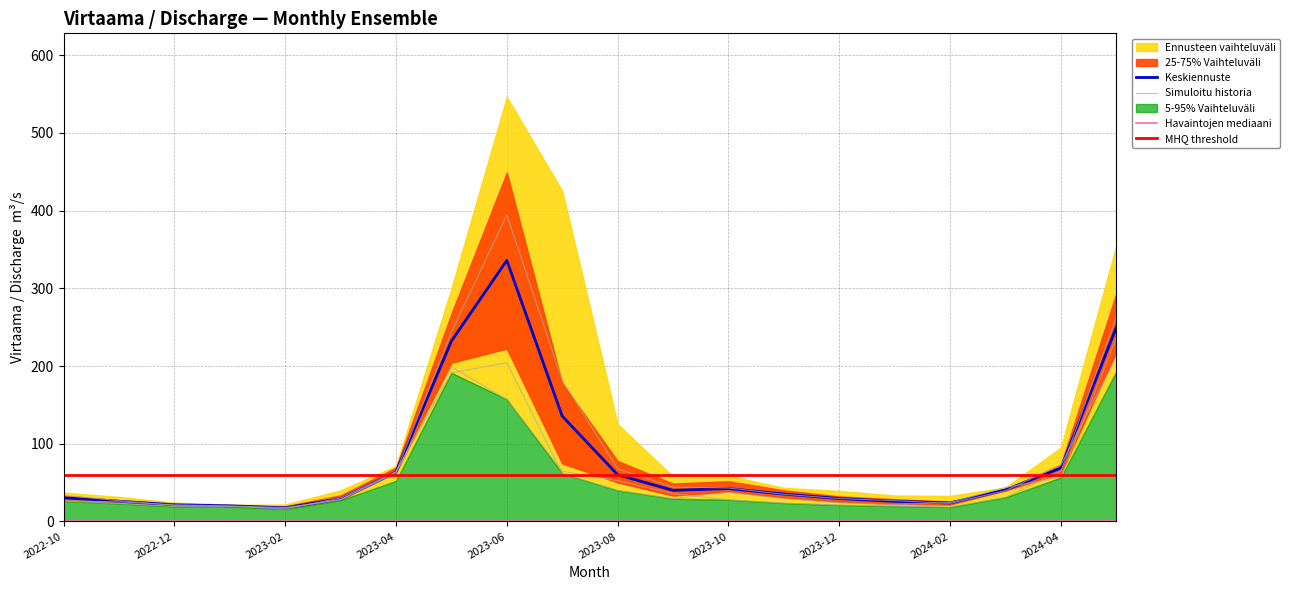

What position from the left is 2023-02?

5